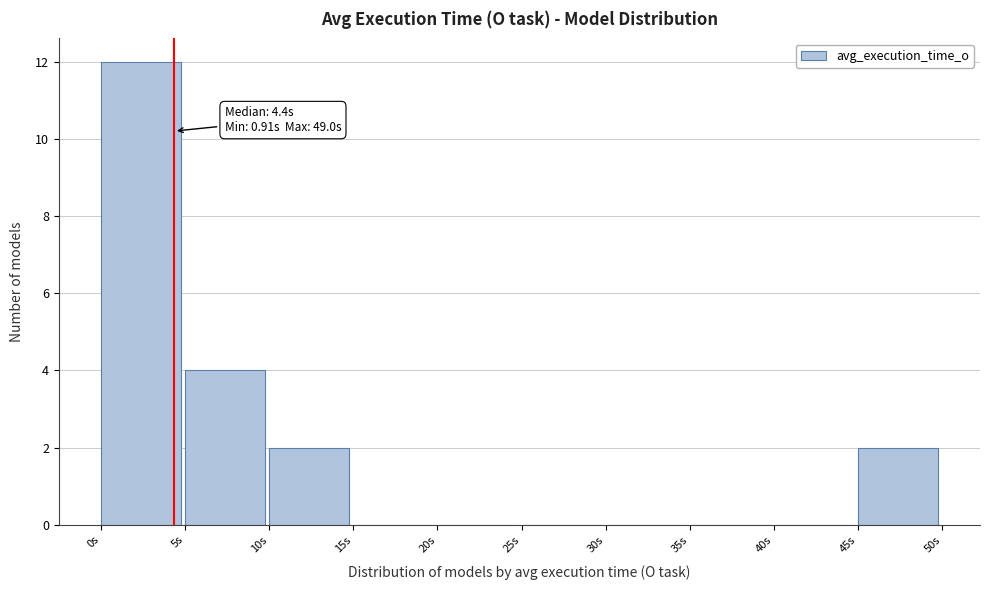

Over which range of the x-axis is the bar tallest?

0 to 5